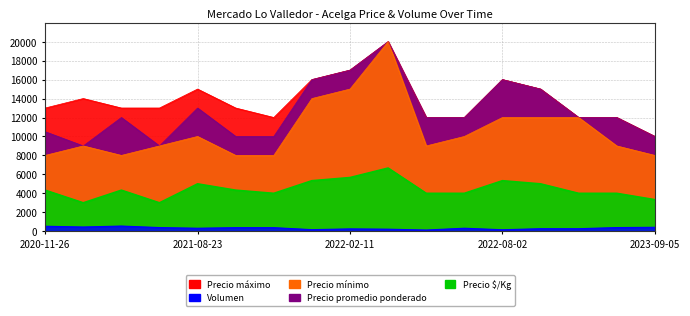

What value does the Precio maximo series have at 2023-07-26?

12000